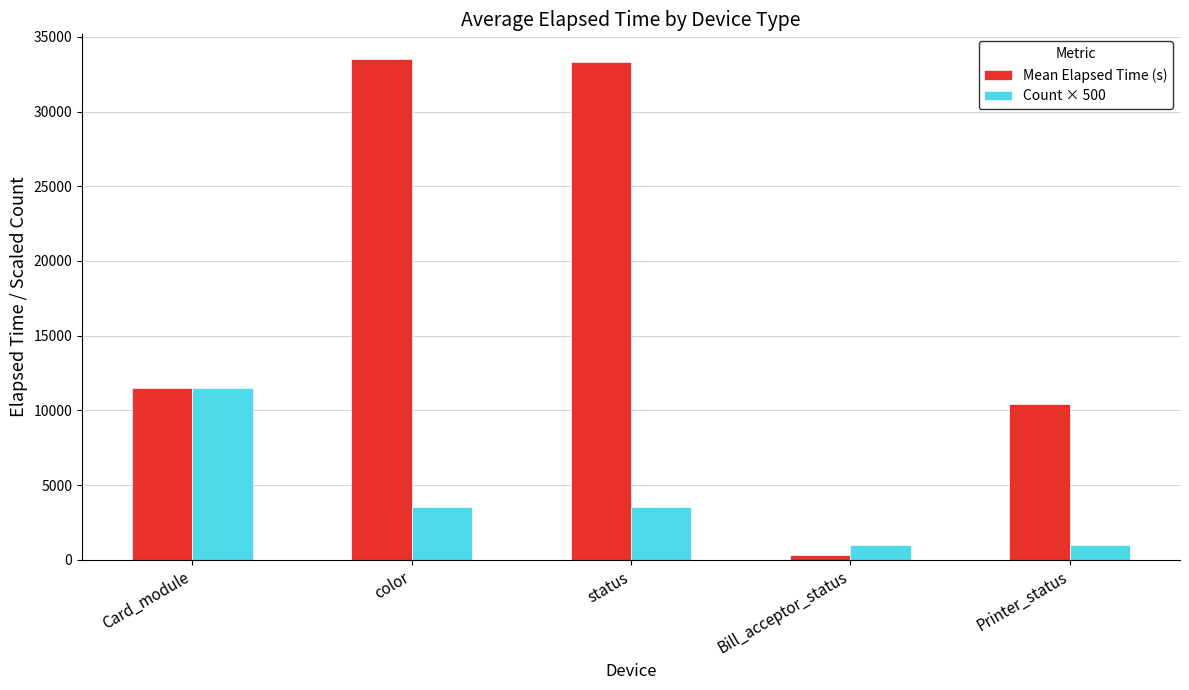

What is the total value across all series at Printer_status?

11440.5